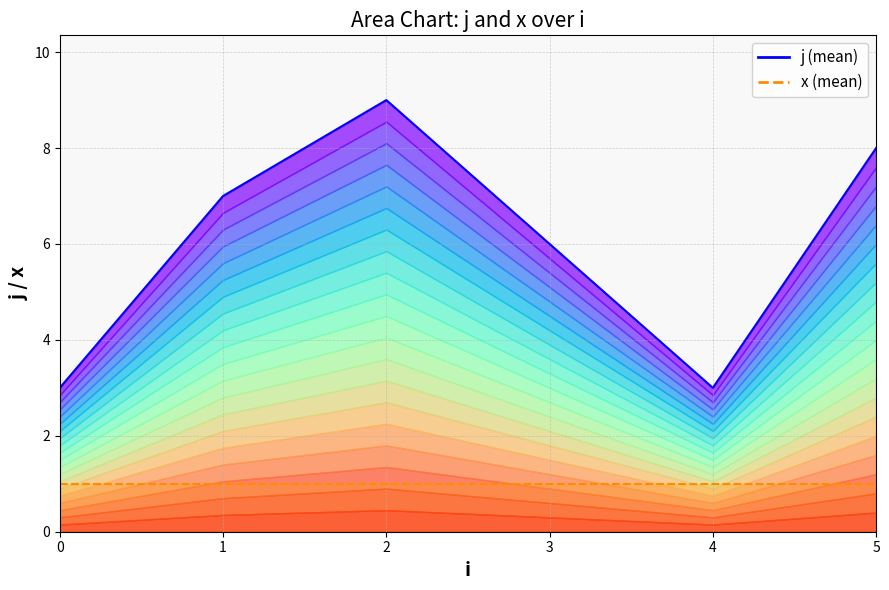

Does the chart have visible grid lines?

Yes